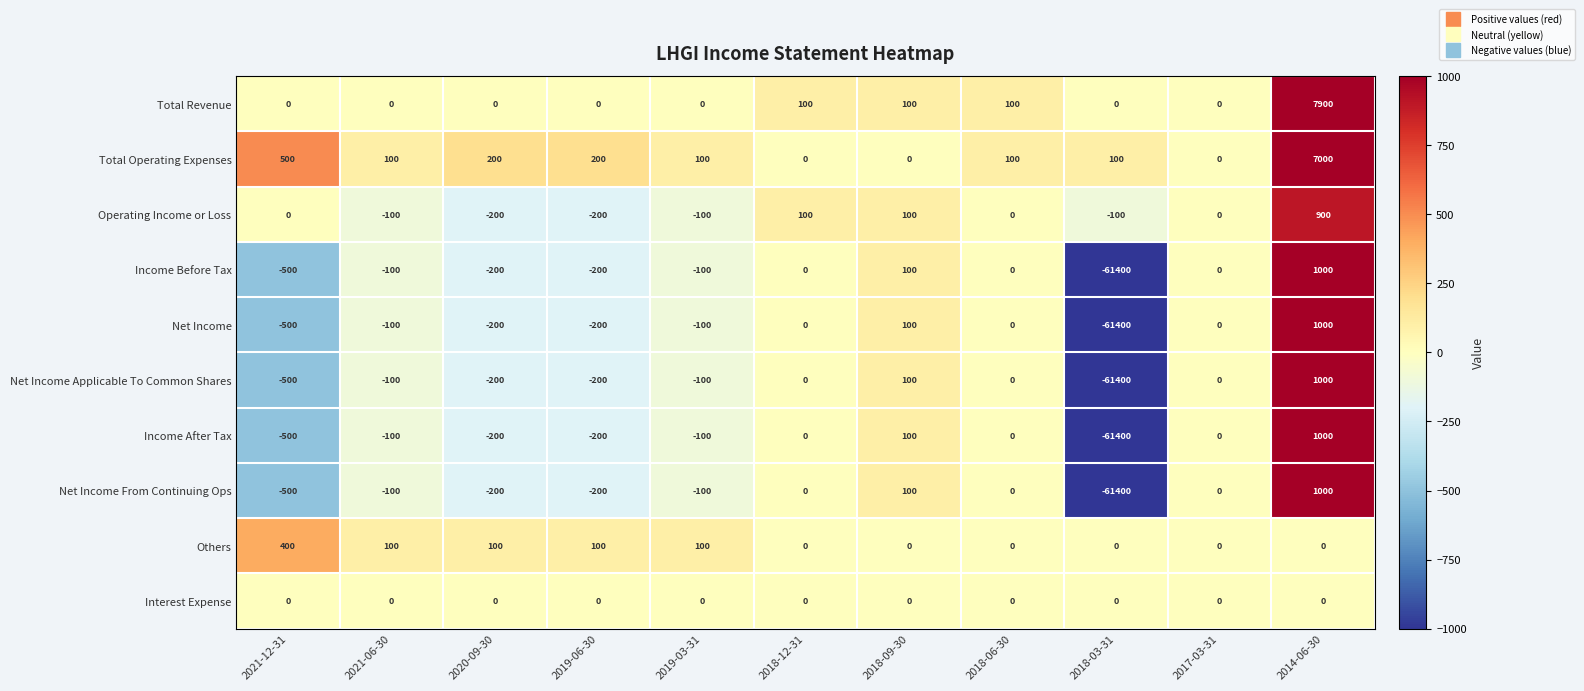

Which category has the lowest value across all series?

2018-03-31